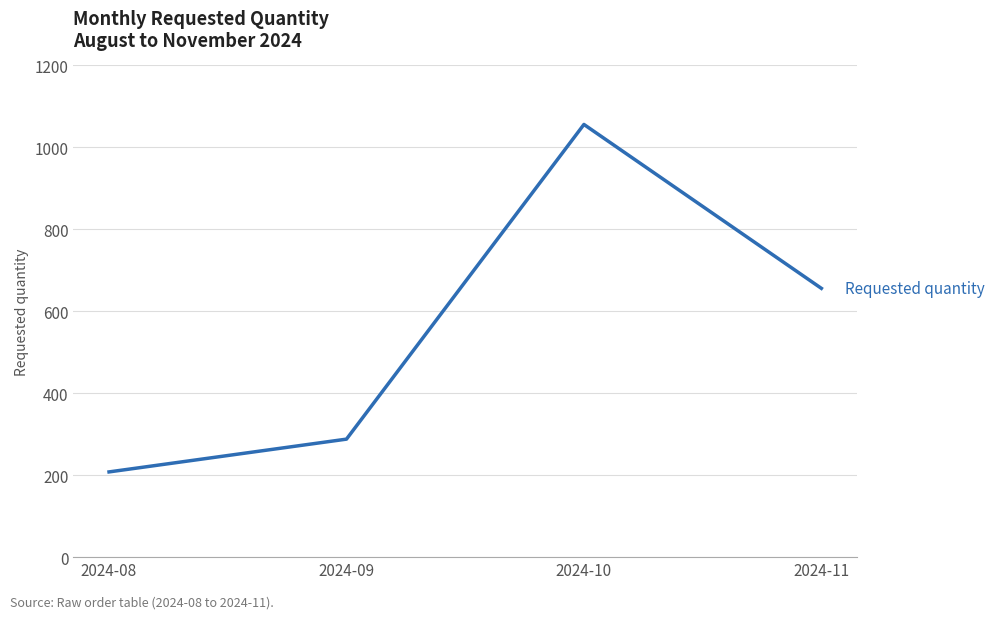

What is the difference between the maximum and minimum values?

848